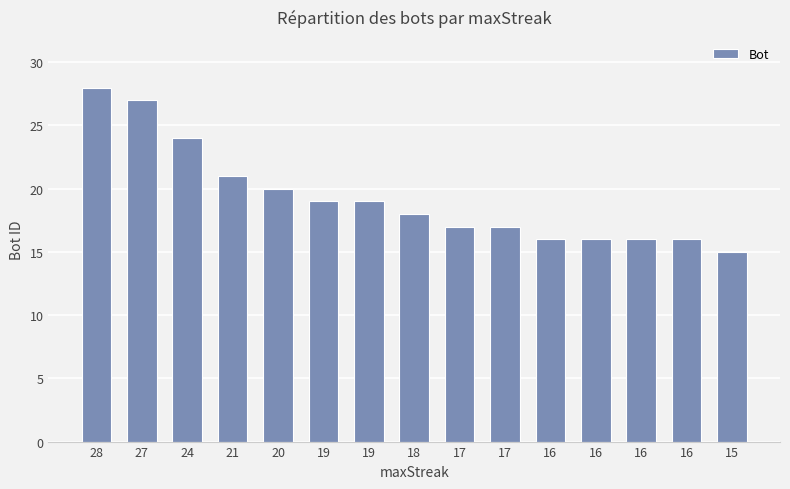

Which has a higher value, 16 or 28?

28